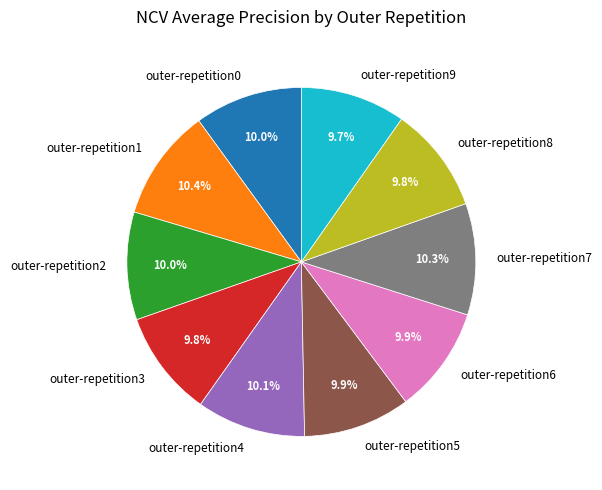

To the nearest percent, what portion does outer-repetition6 represent?

10%